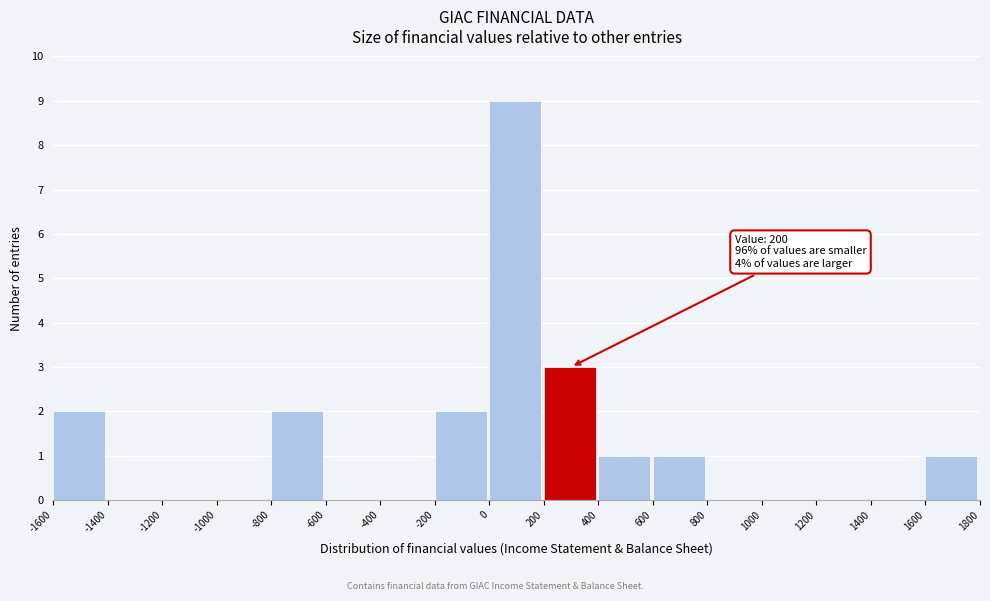

Which range on the x-axis has the tallest bar?

0 to 200